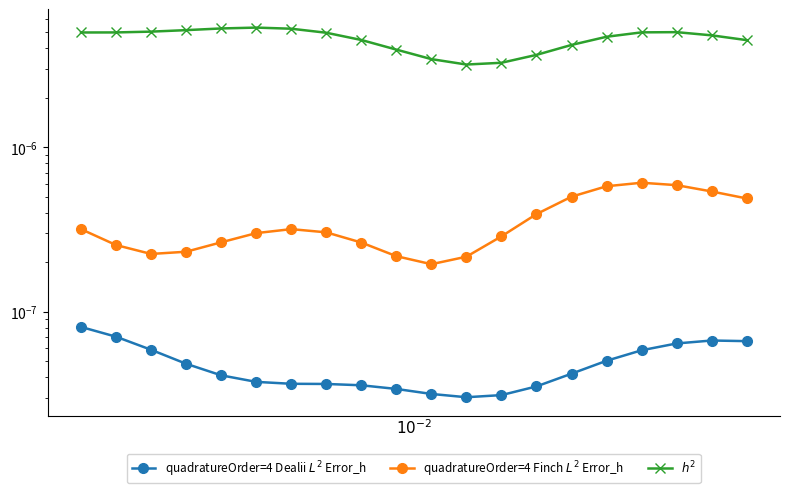

What are all the series names shown in the legend?

quadratureOrder=4 Dealii $L^2$ Error_h, quadratureOrder=4 Finch $L^2$ Error_h, $h^2$